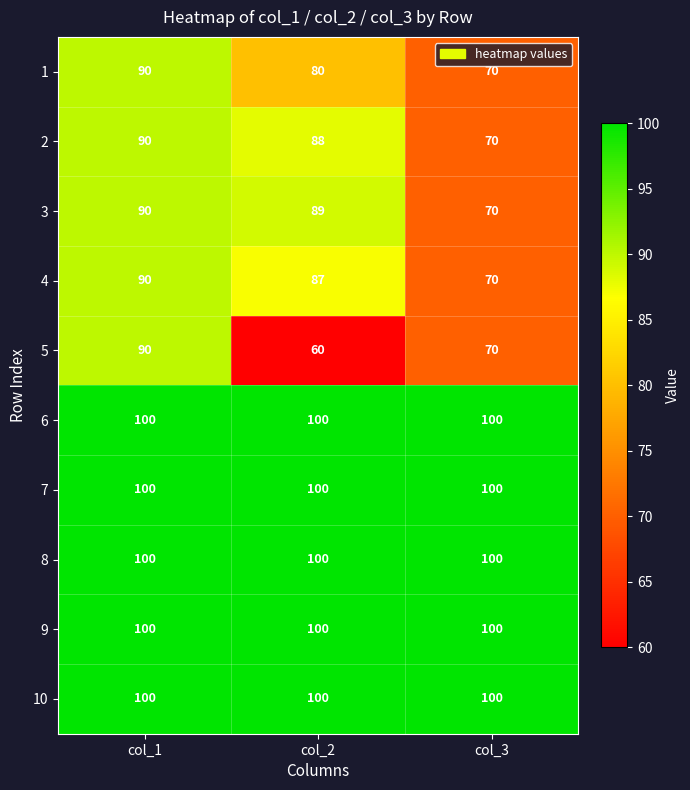

True or false: 5 has a value of 30 at col_1.

False